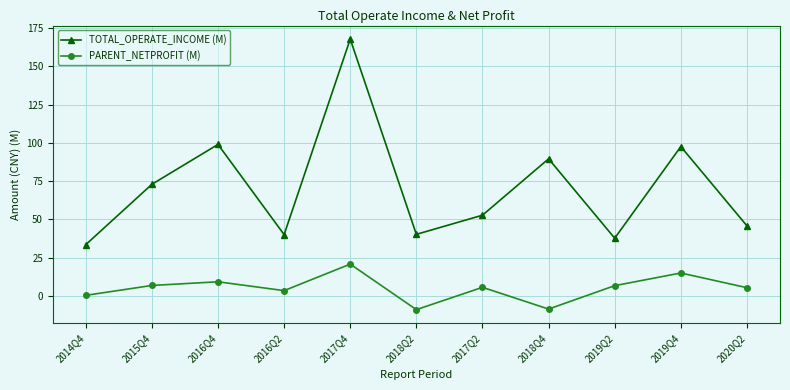

What is the value of the PARENT_NETPROFIT (M) point at the 4th from the left?

3.4